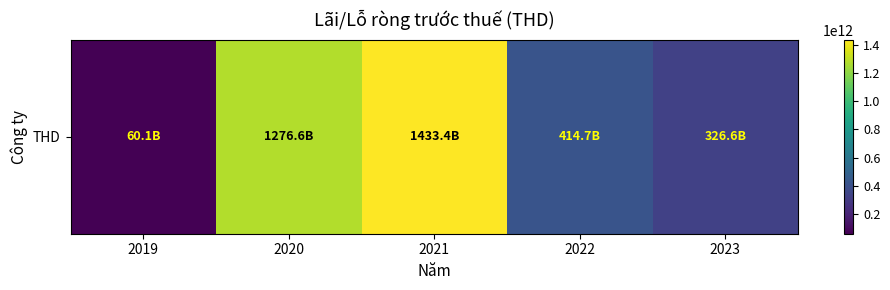

What value does the data have at 2019, to the nearest 10?

60103984860